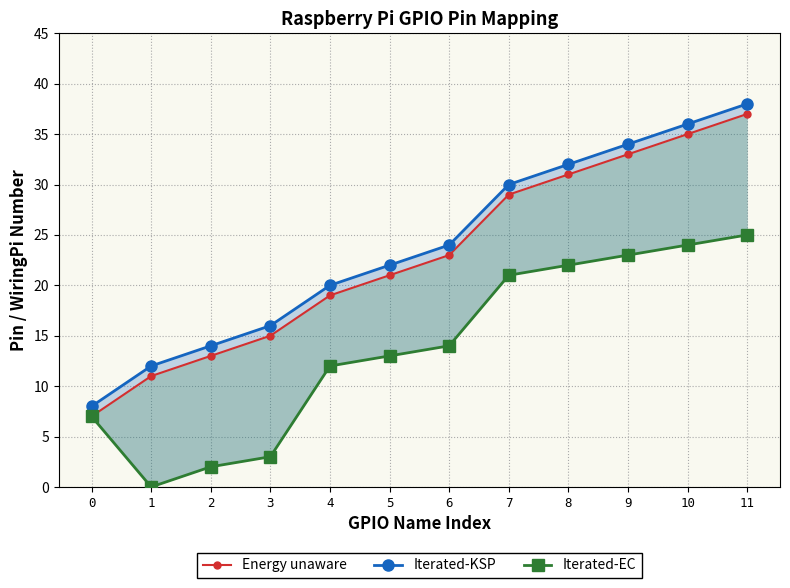

True or false: Iterated-KSP and Iterated-EC cross at least once.

False